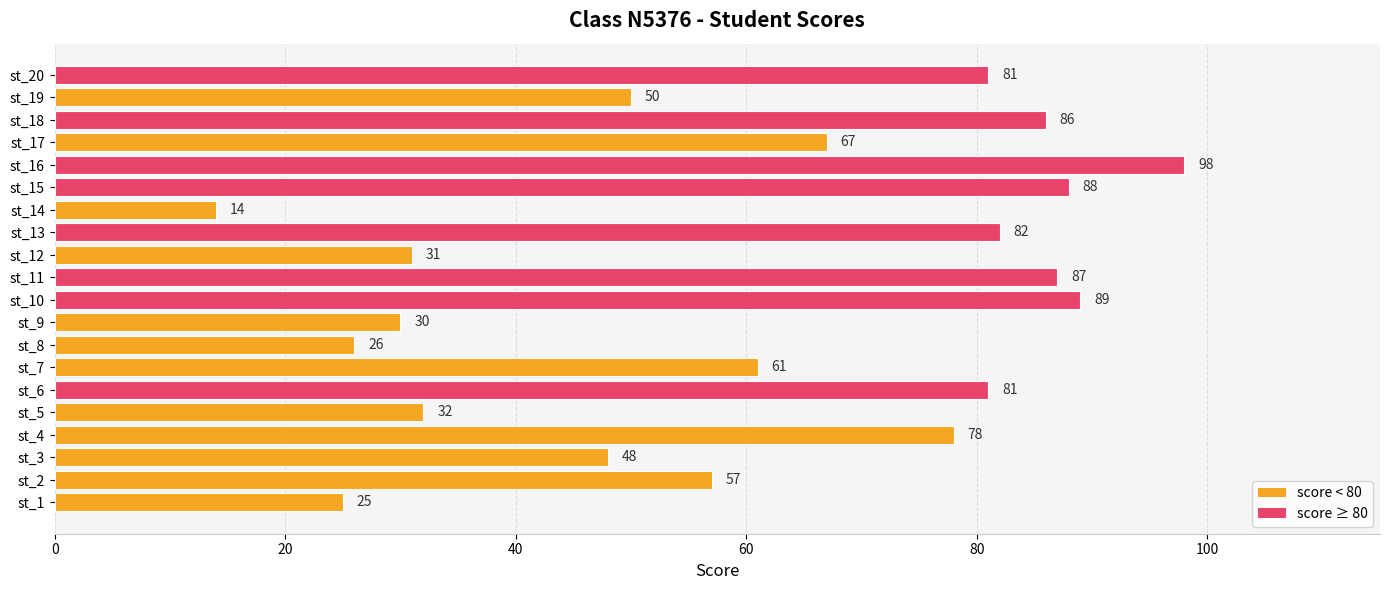

What is the difference between the second highest and minimum values?

75